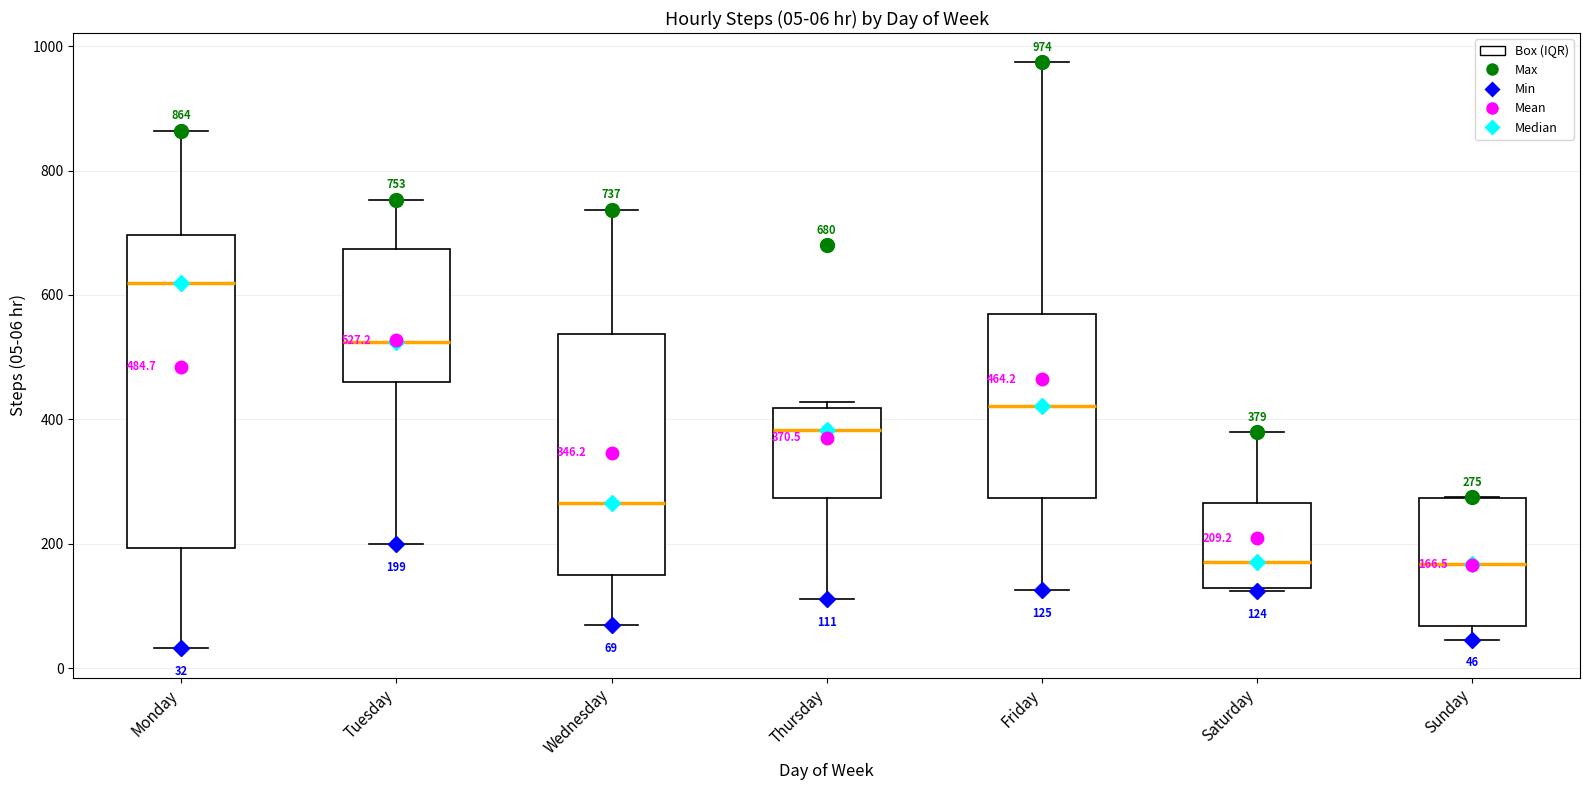

Which box has the highest median line?

Monday